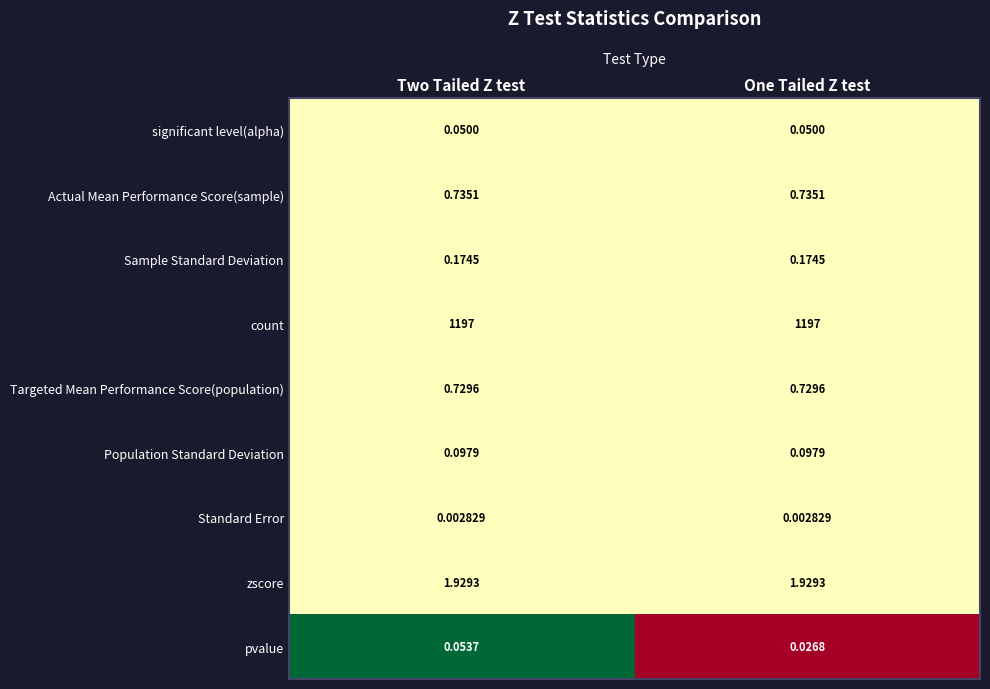

How many distinct data groups are displayed?

9